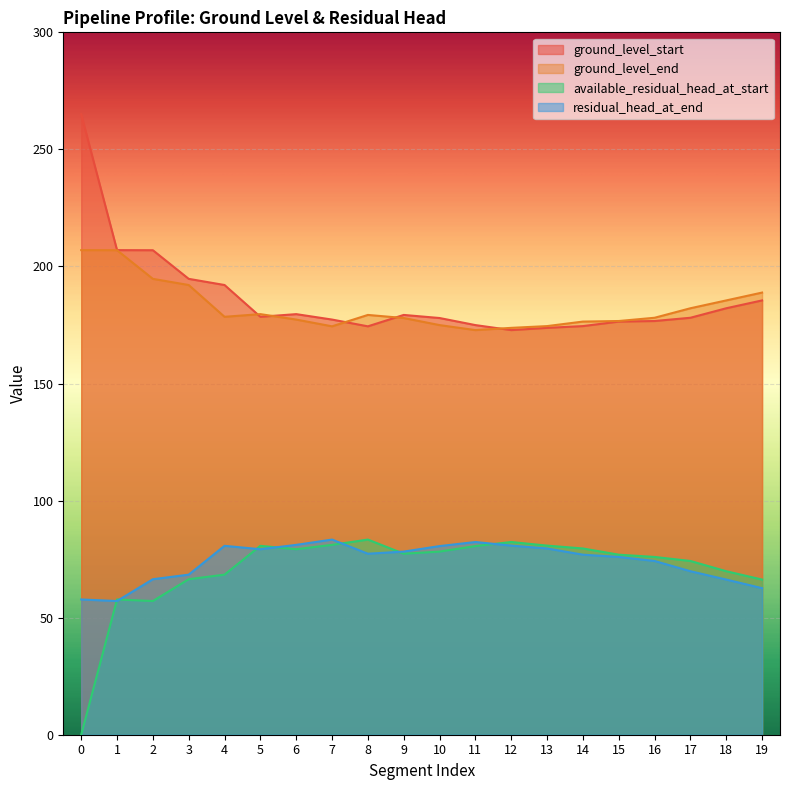

Where do ground_level_start and ground_level_end first cross each other?

4 and 5